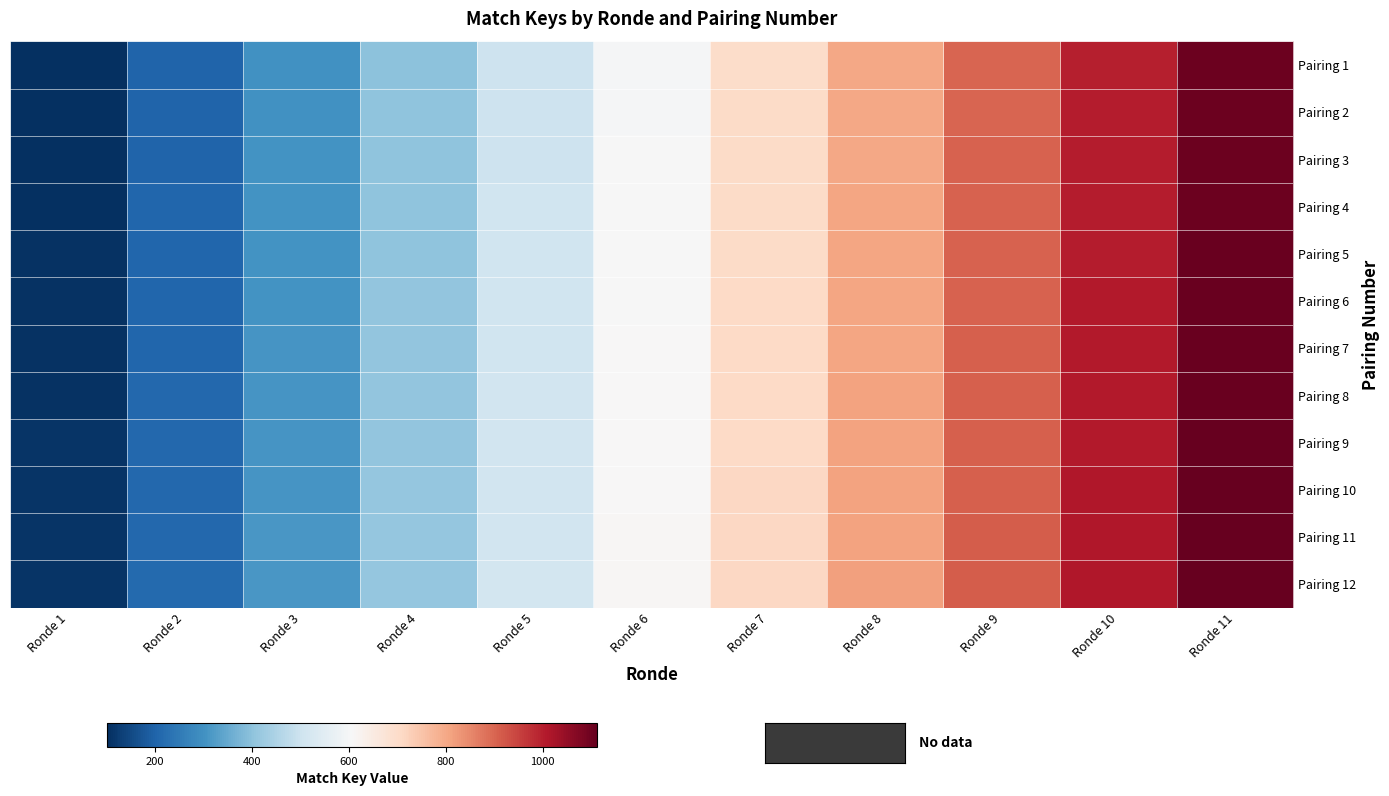

How many data points does each series have?

11